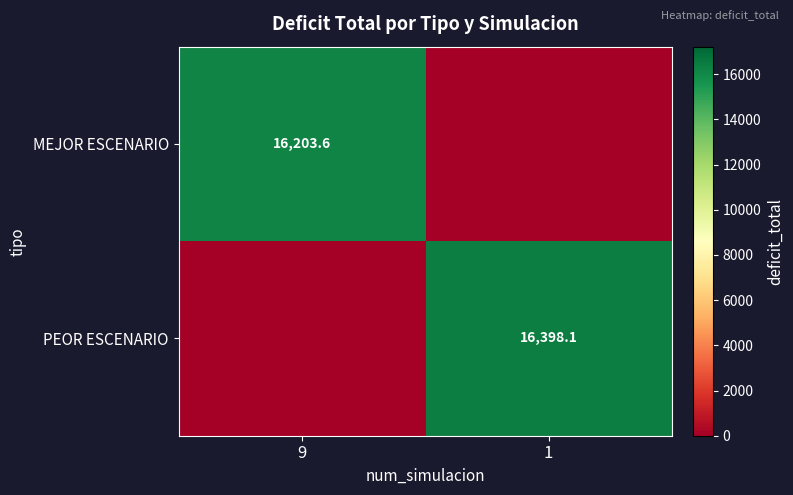

True or false: PEOR ESCENARIO has a value of 21505.7 at 1.

False